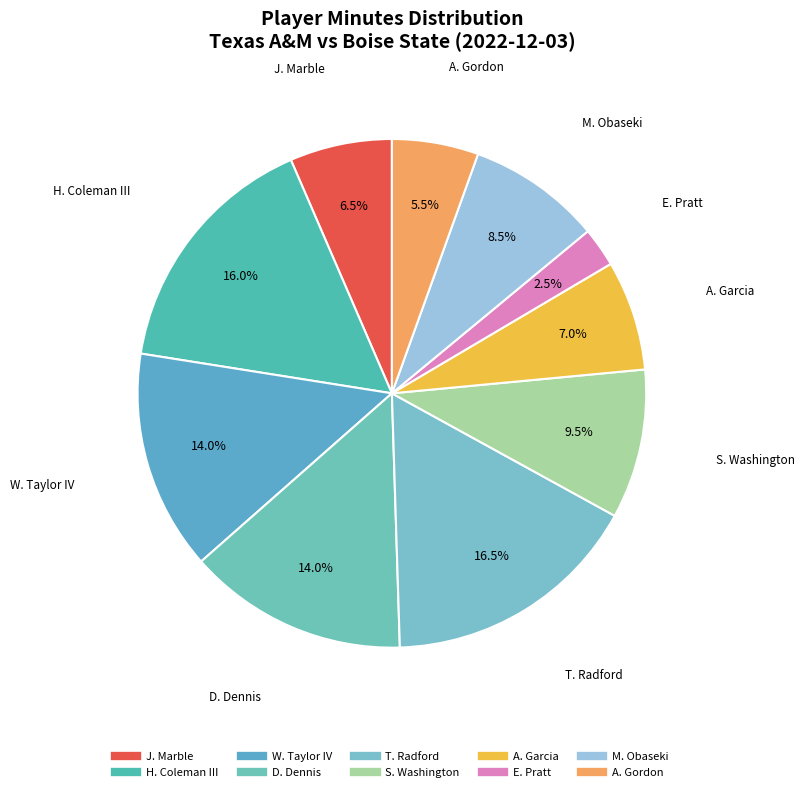

Count the number of slices in the pie.

10